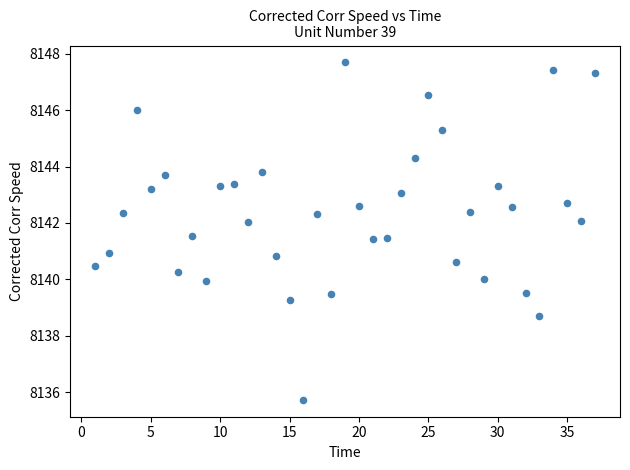

What is the range of X values (max minus min)?

36.0